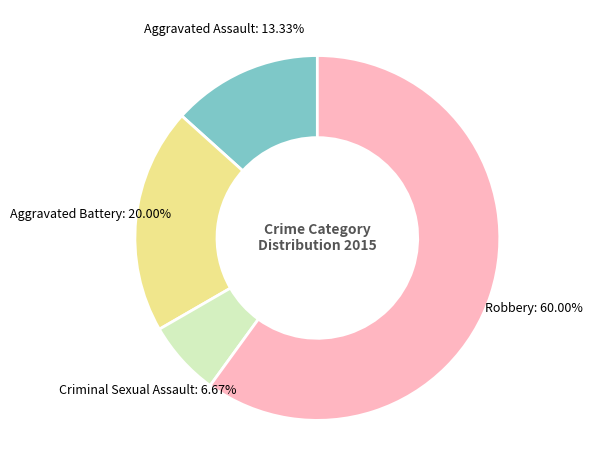

Rank the categories by value from highest to lowest.

Robbery, Aggravated Battery, Aggravated Assault, Criminal Sexual Assault